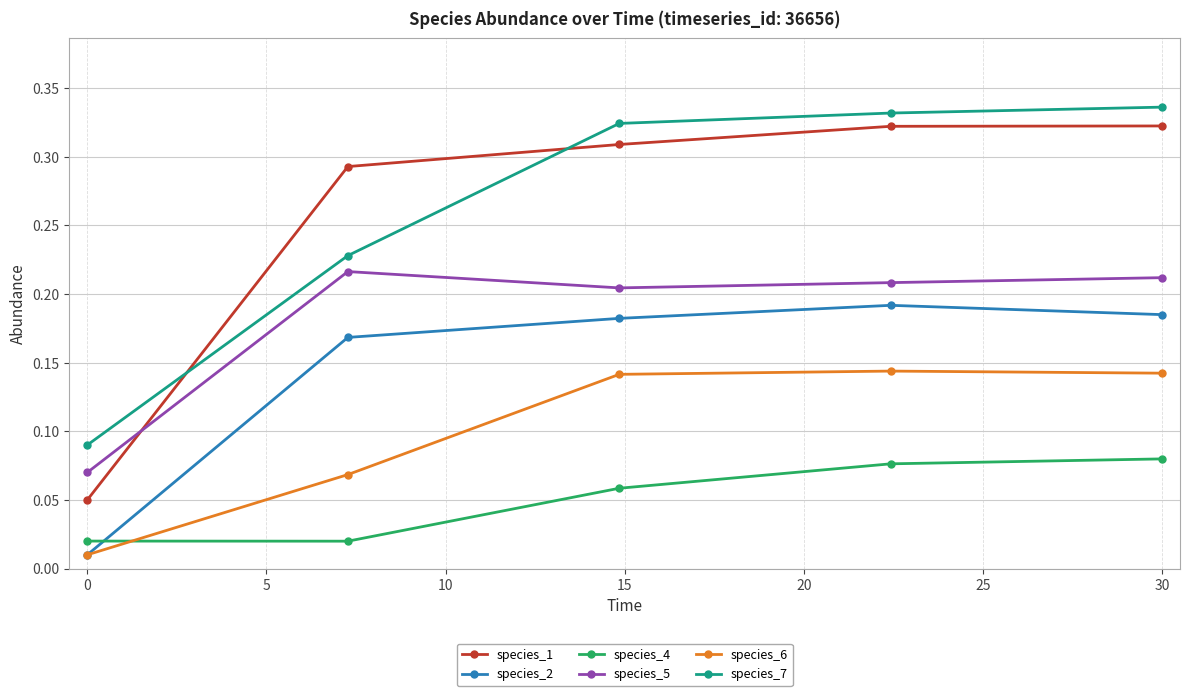

Which series has the widest spread of values?

species_1